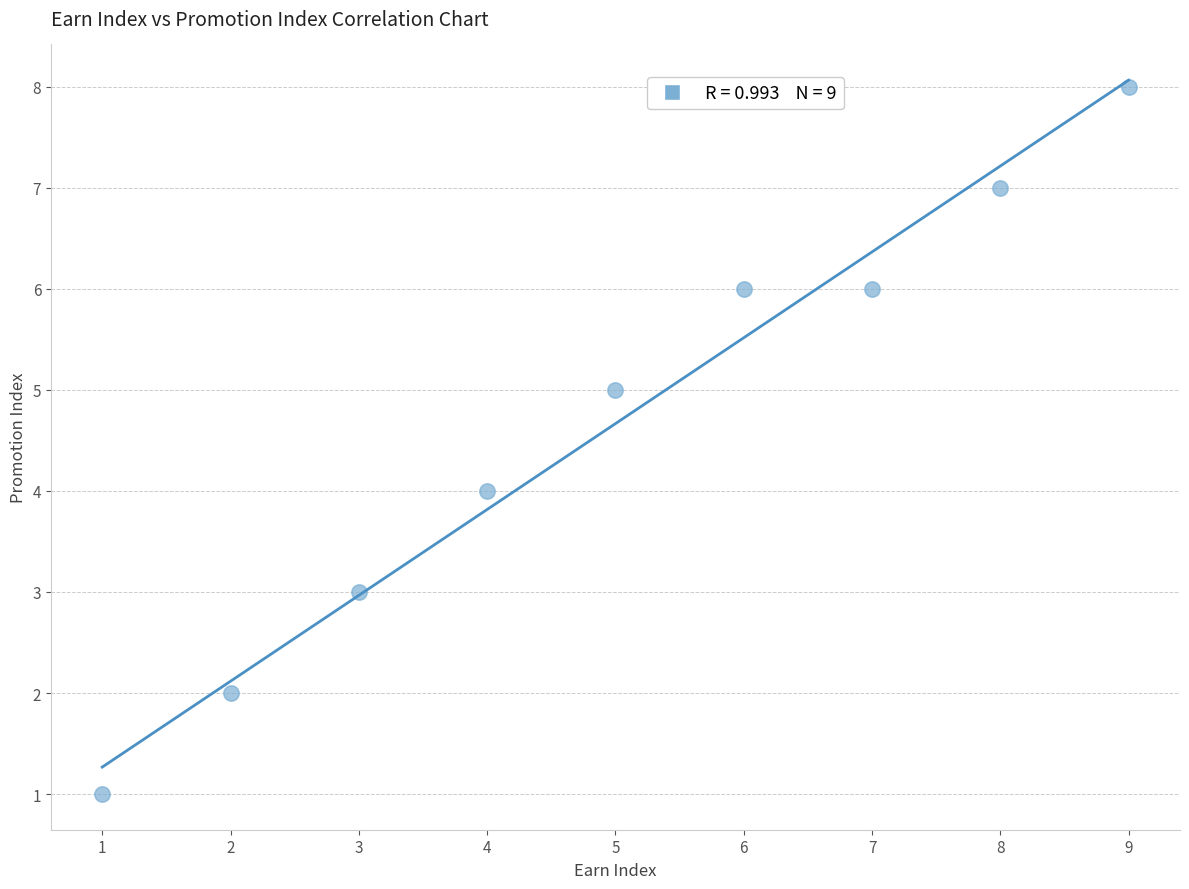

What is the average Y value?

5